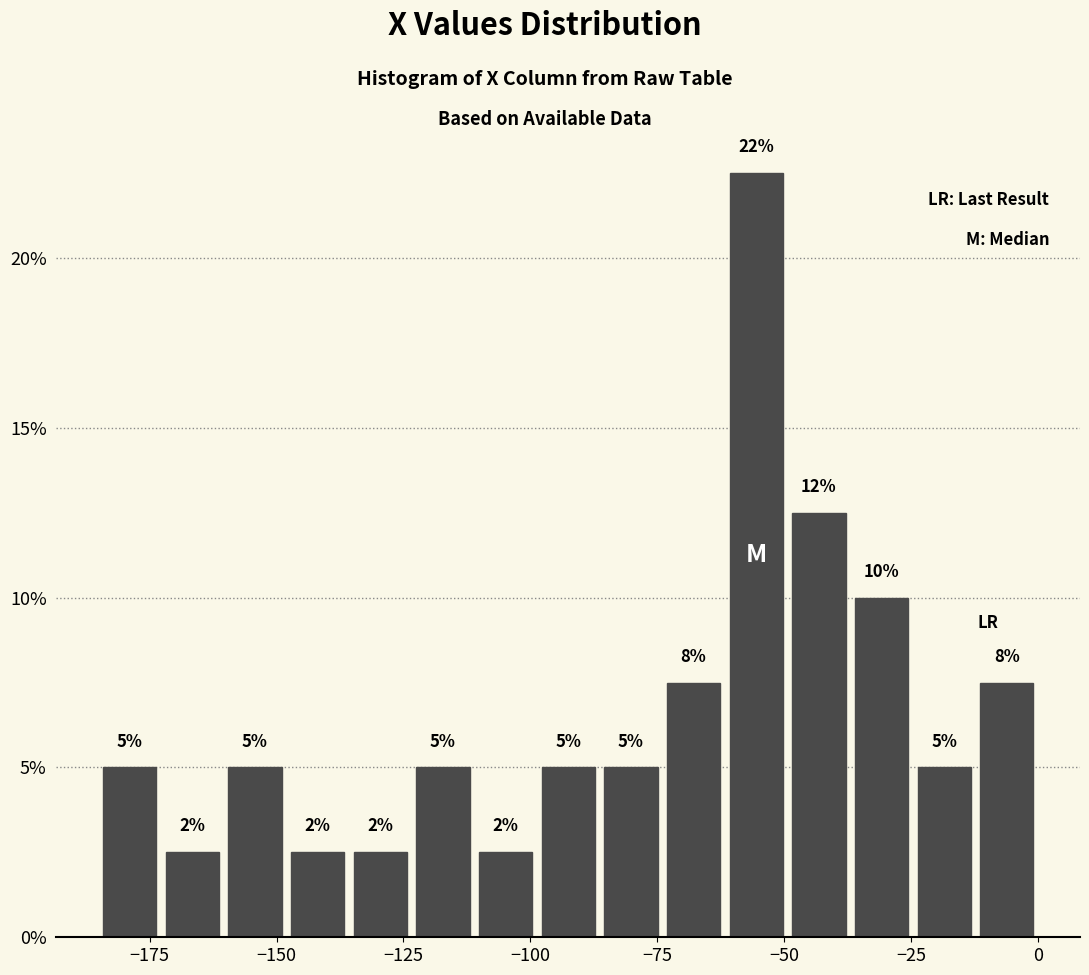

Around what value on the x-axis is the tallest bar? Give the approximate position of its centre, as read against the axis.

-55